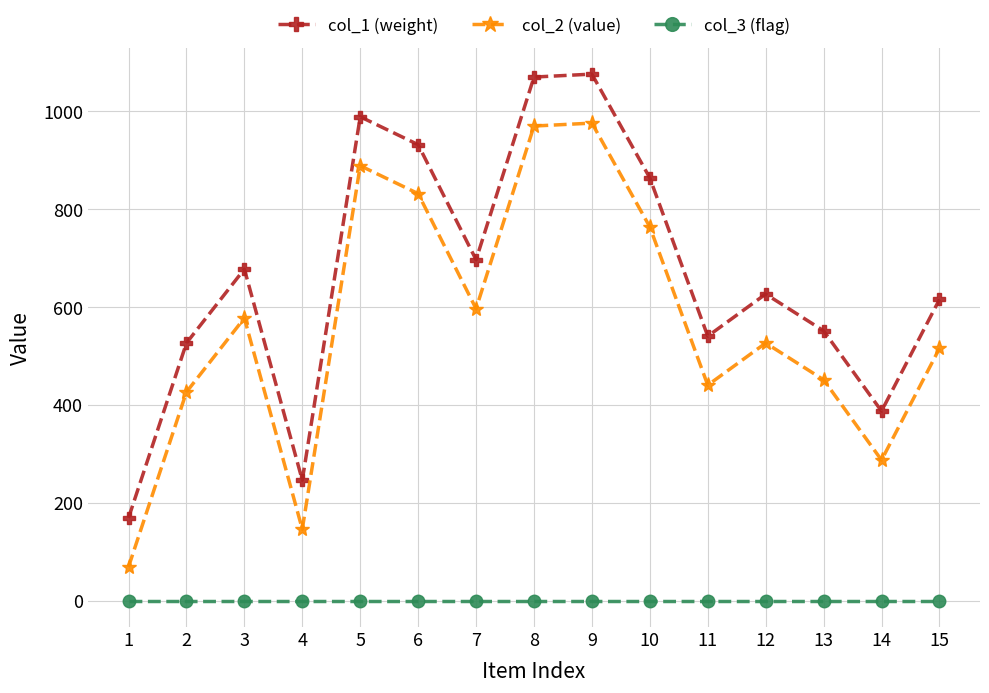

What is the total value across all series at 15?

1133